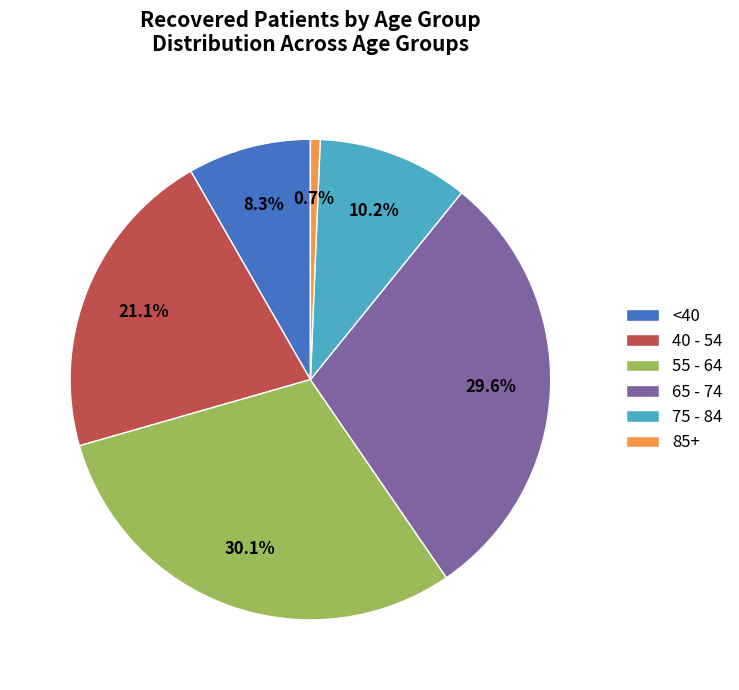

How many slices are in this pie chart?

6